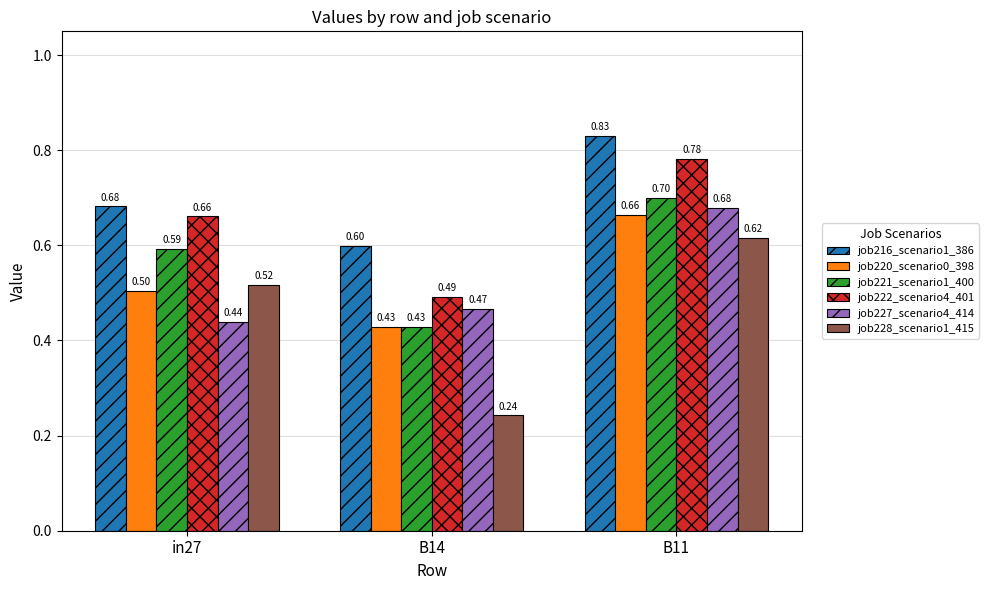

How many bars are there in total?

18